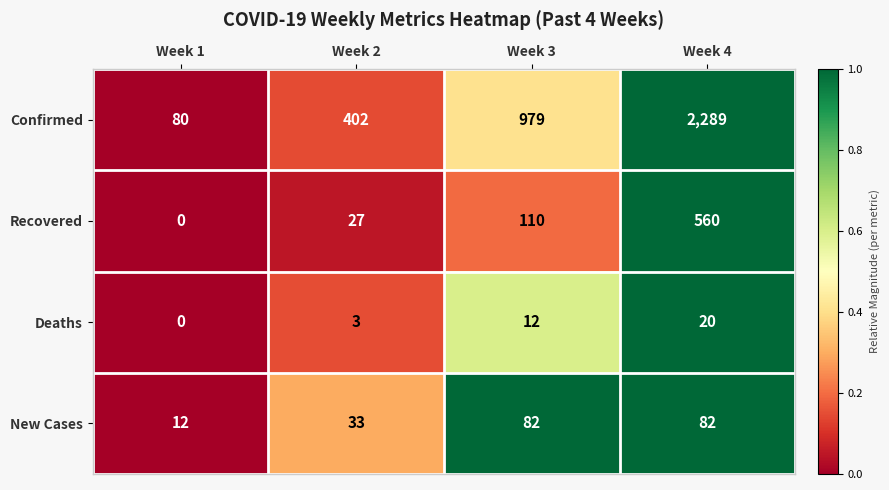

Which series has the widest spread of values?

Confirmed